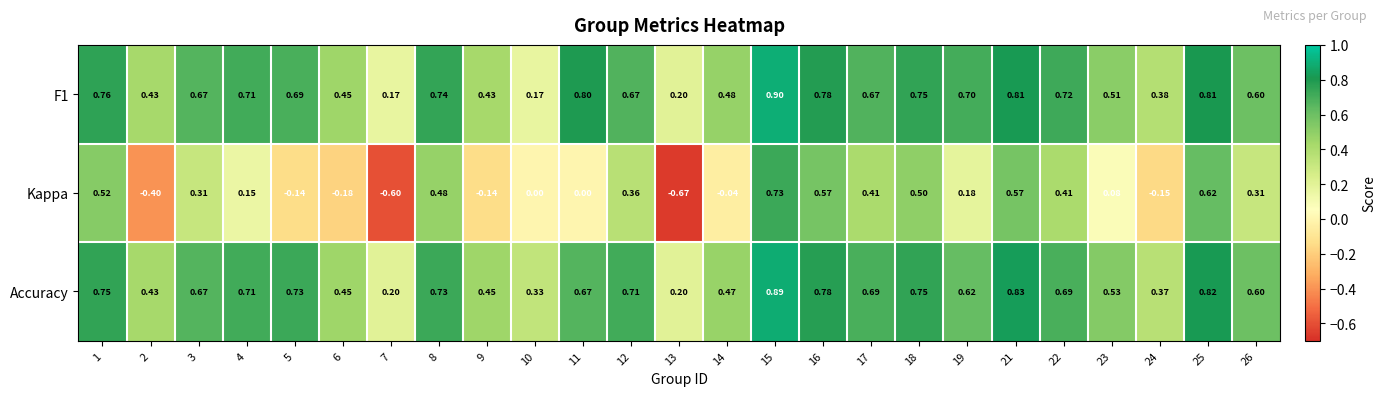

Count the number of categories in the chart.

25